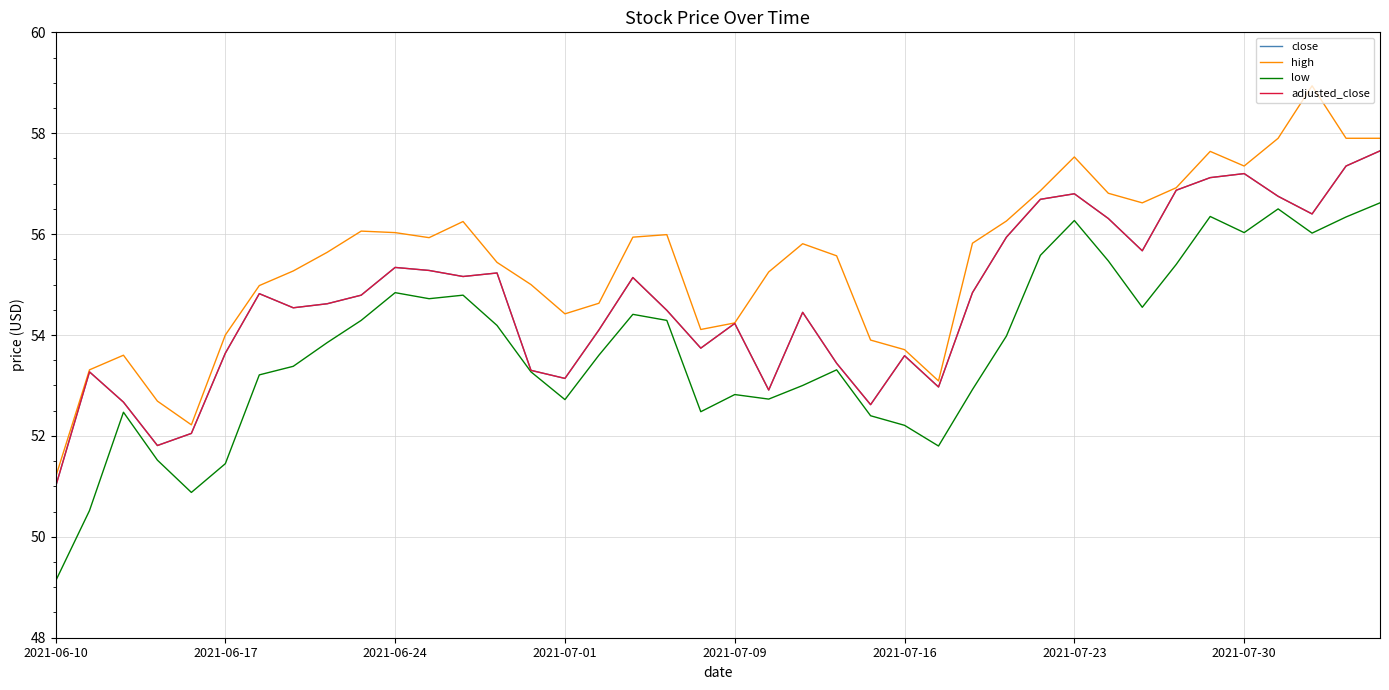

At which category does the chart reach its peak across all series?

37